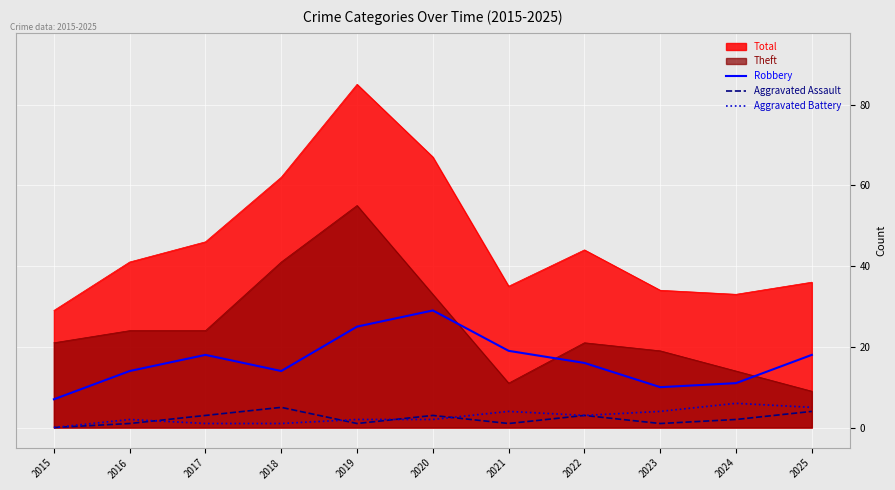

What is the difference between the maximum and minimum values in the Aggravated Battery series?

6